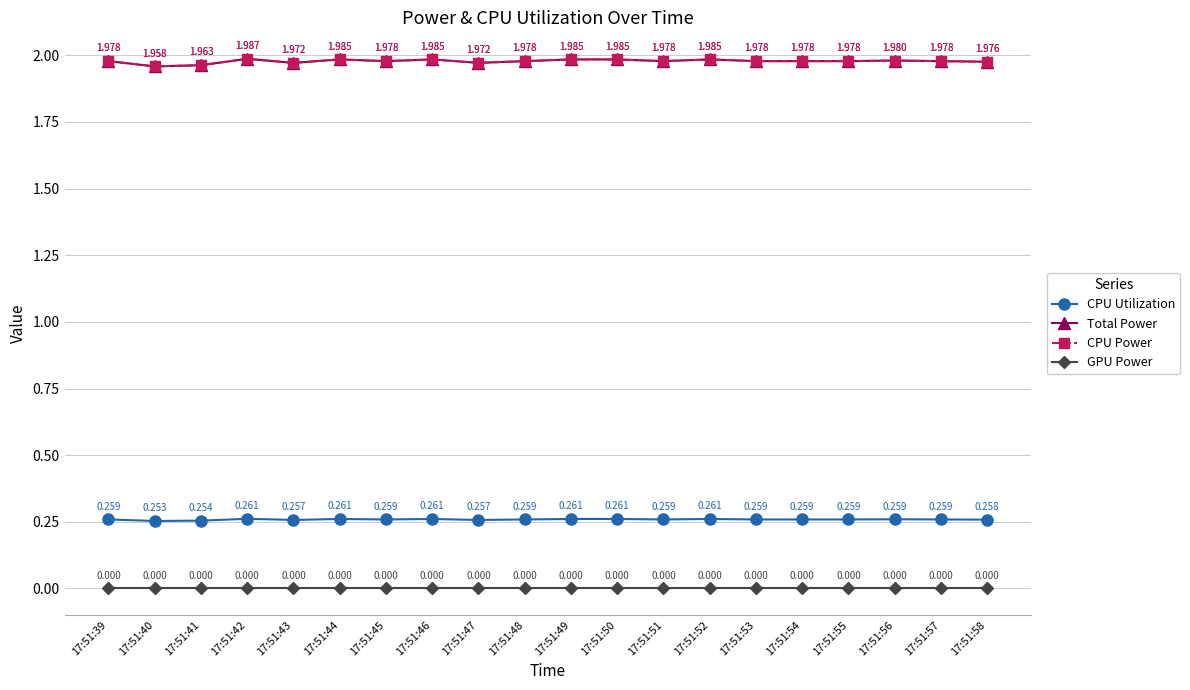

Where is the first local maximum for CPU Power?

17:51:42